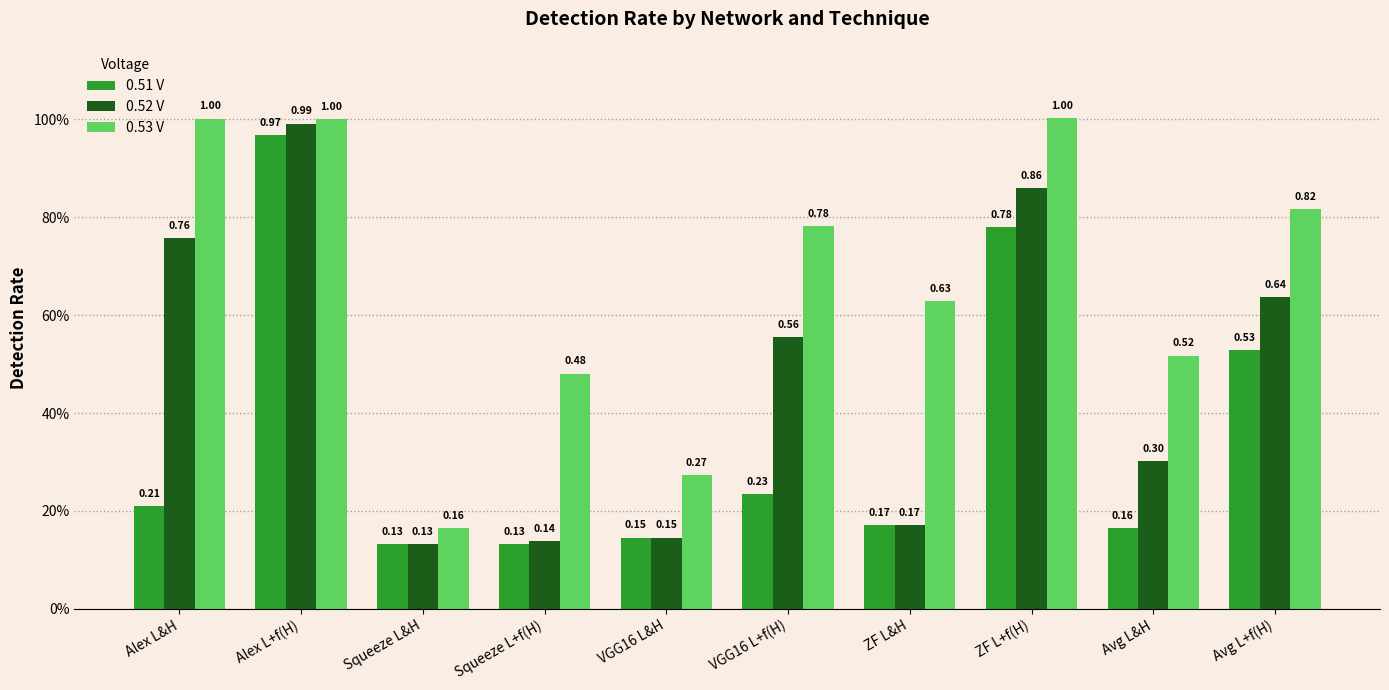

Which series changed the most between Squeeze L&H and Avg L&H?

0.53 V